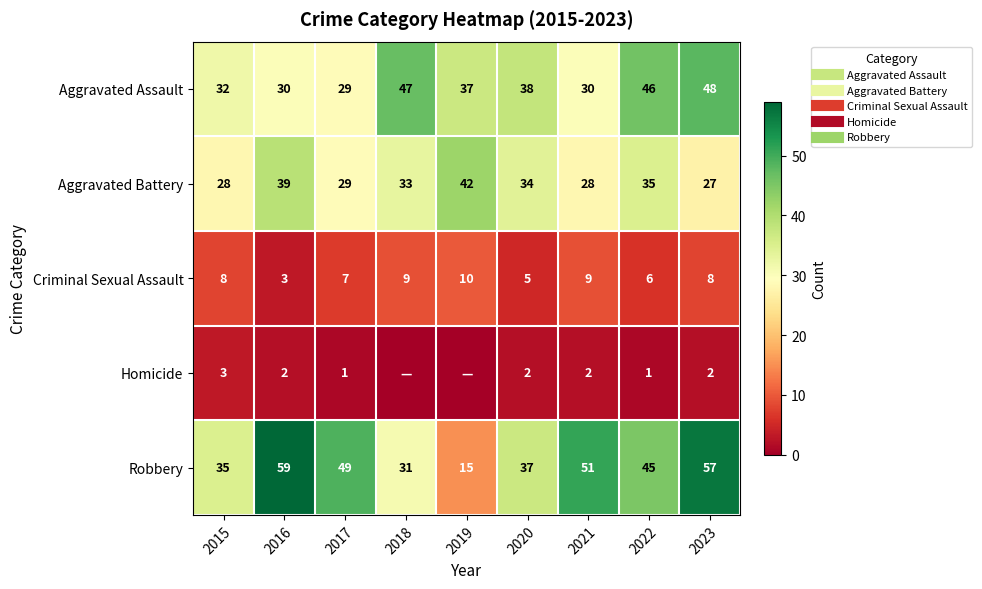

What value does the Aggravated Assault series have at 2023, to the nearest 10?

50